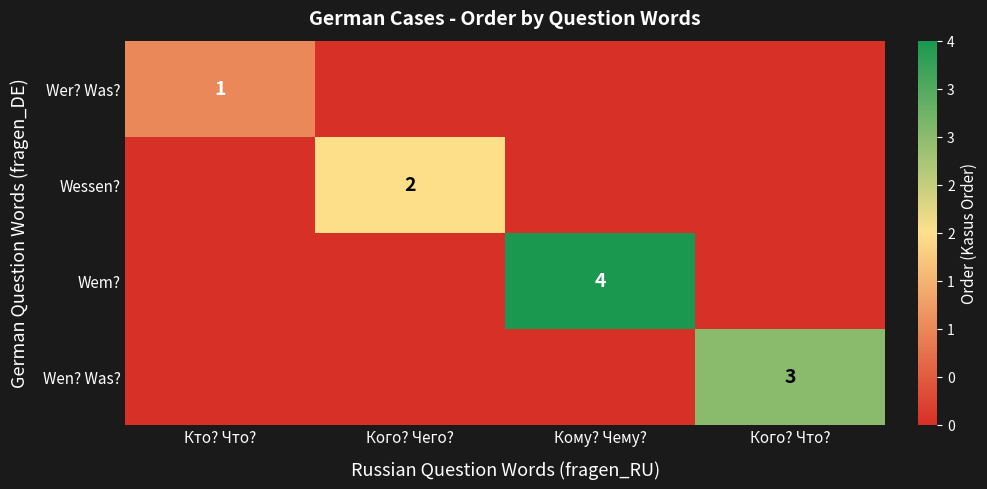

Is it true that Wen? Was? equals 3 at Кого? Что??

True